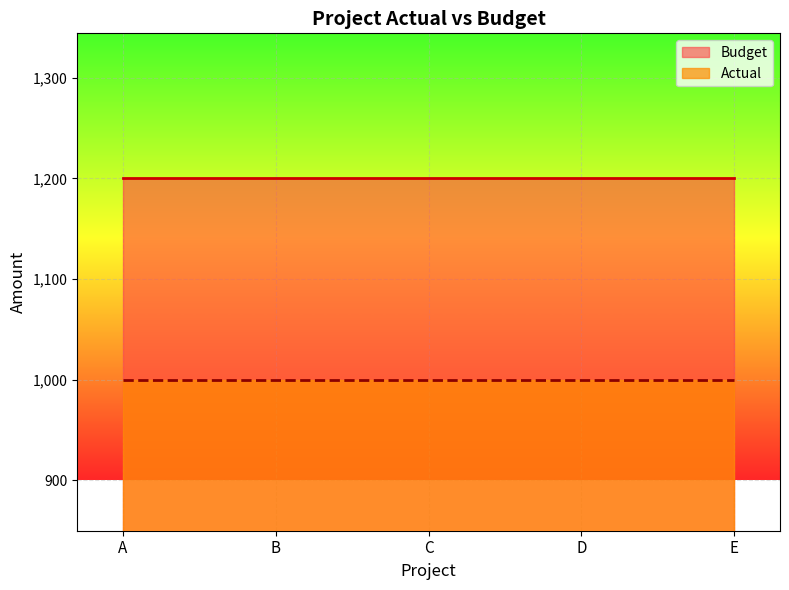

Which category has the highest value across all series?

A